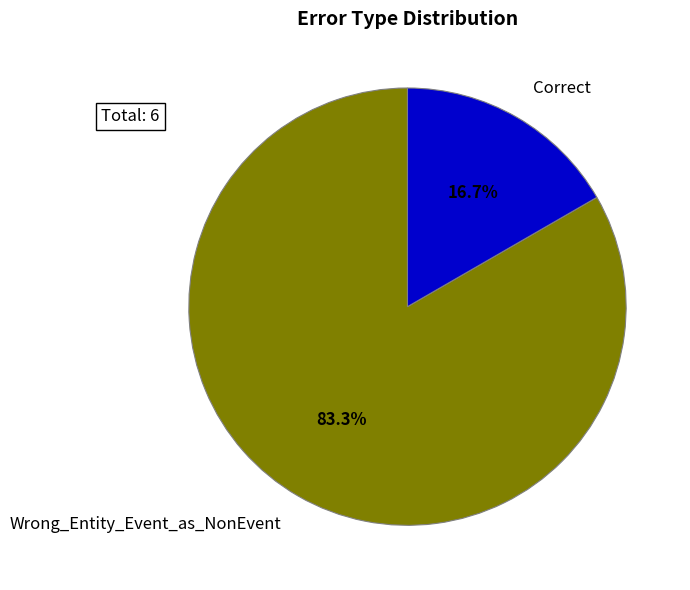

Combined, do Wrong_Entity_Event_as_NonEvent and Correct account for over 50%?

Yes